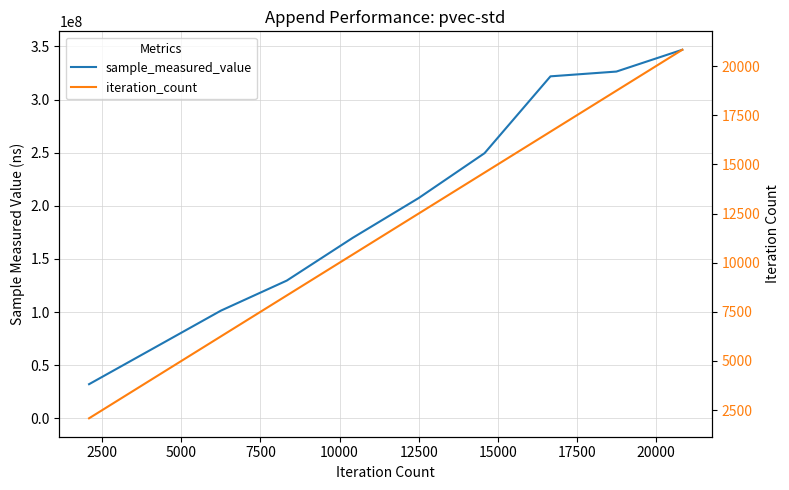

The iteration_count series shows 10415 at 10000. True or false?

True